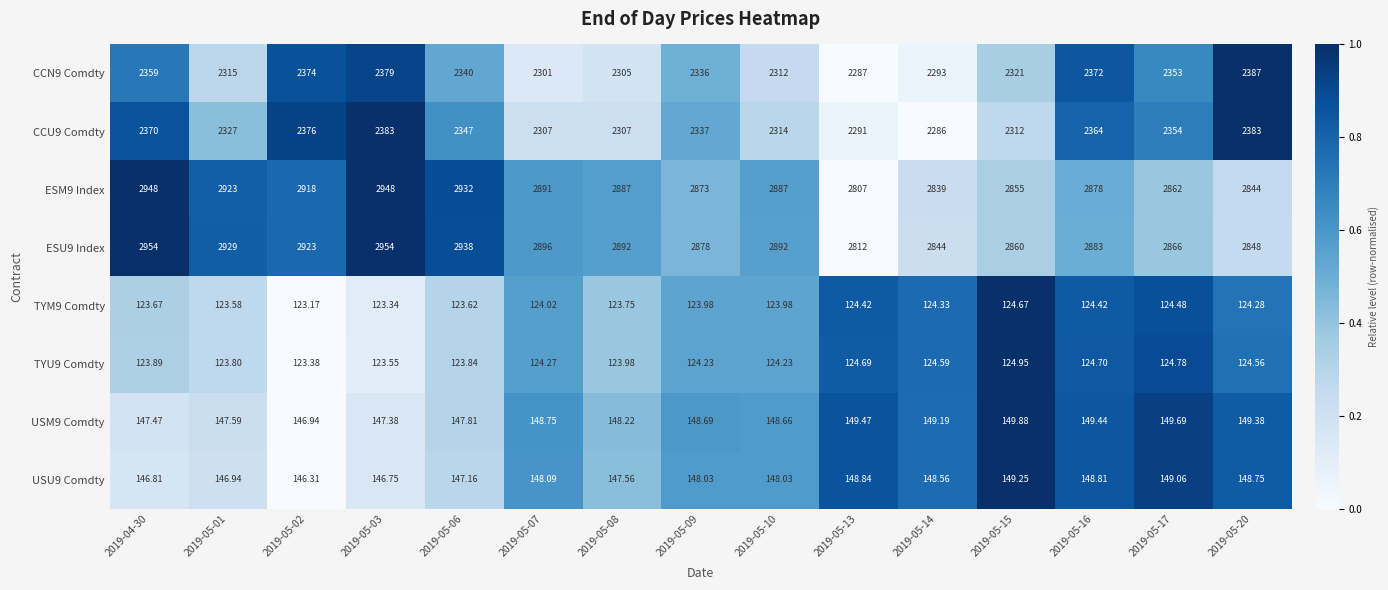

Is the value of CCU9 Comdty at 2019-05-09 greater than the value of CCN9 Comdty at 2019-05-08?

Yes